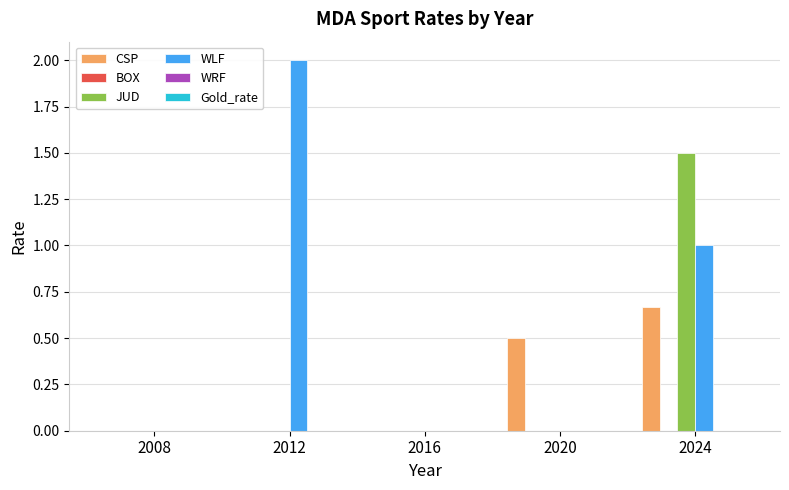

What is the maximum value for WLF?

2.0